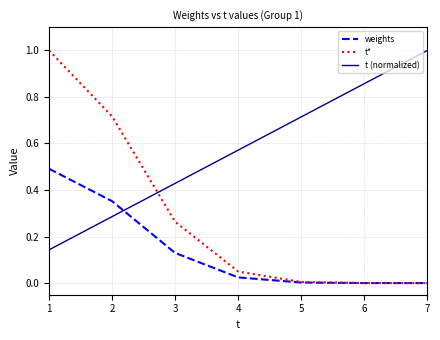

True or false: weights and t (normalized) cross at least once.

True